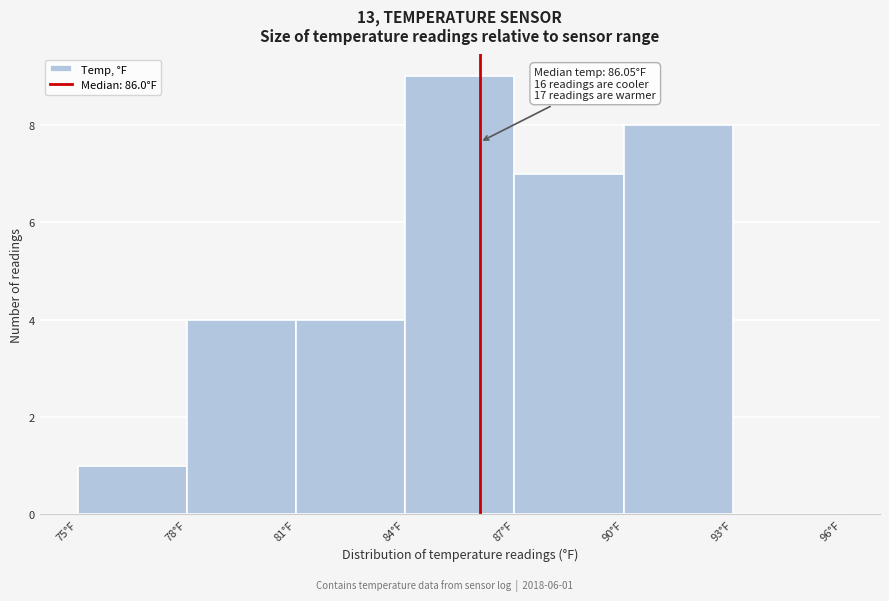

Which range on the x-axis has the tallest bar?

84 to 87